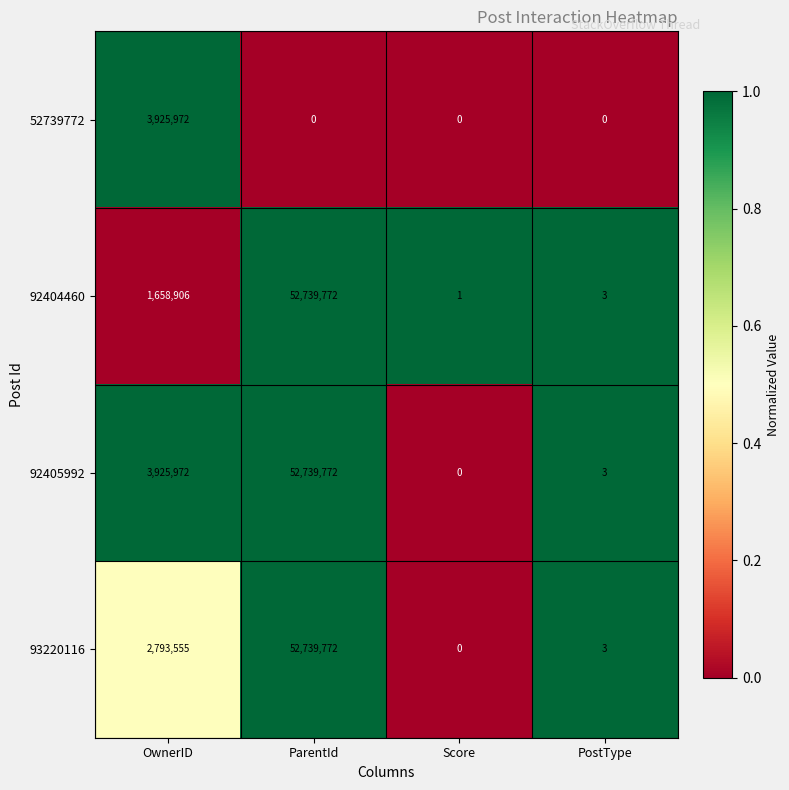

What is the spread (max minus min) of values at ParentId?

52739772